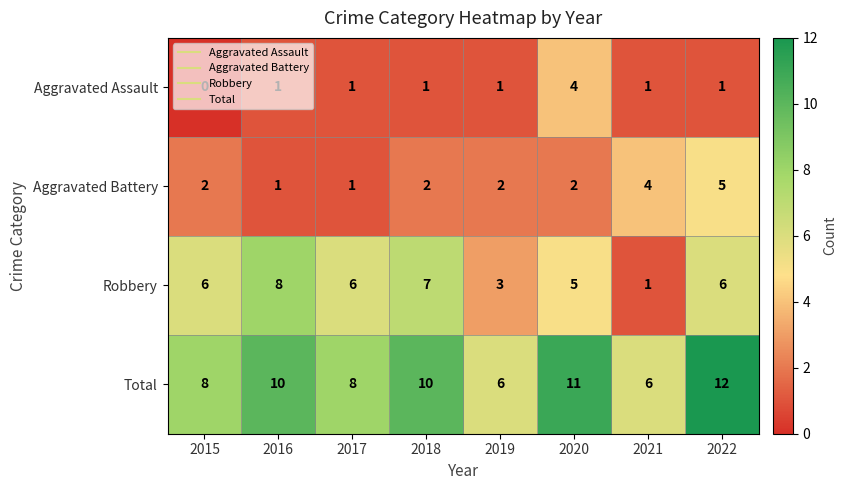

What value does the Aggravated Assault series have at 2020?

4